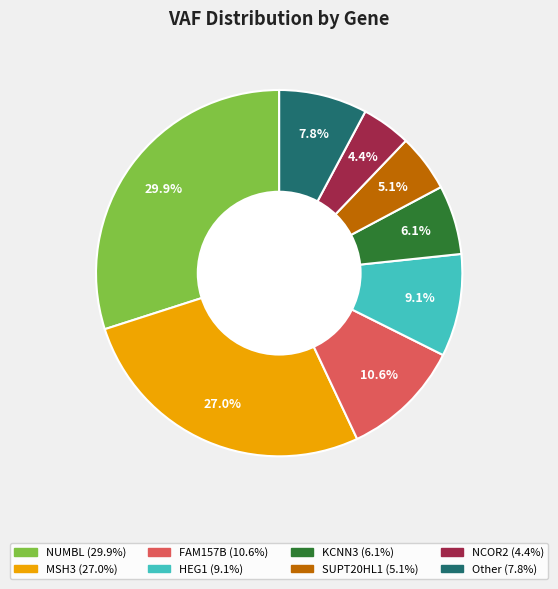

Is there a majority slice in this chart?

No